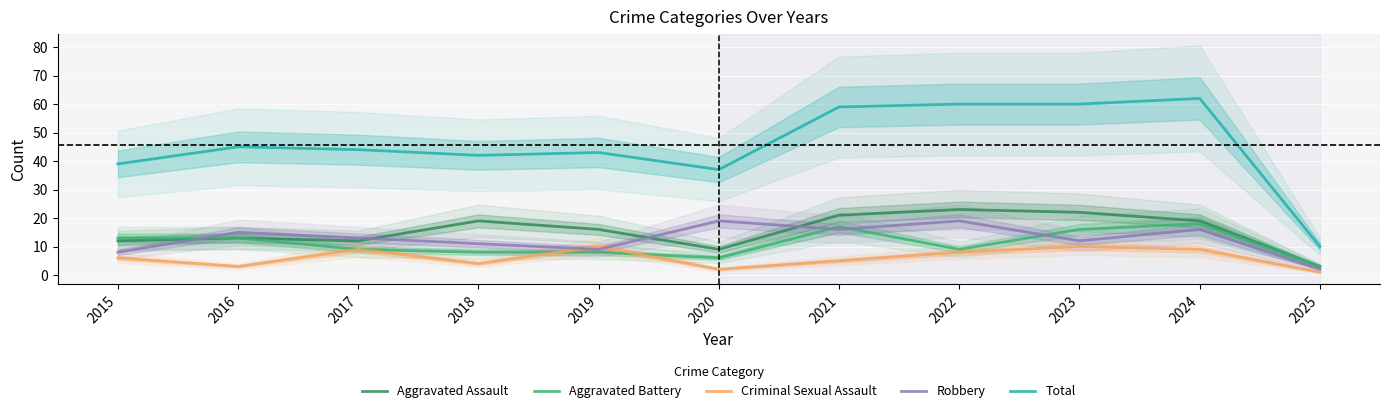

The Aggravated Battery series shows 18 at 2024. True or false?

True